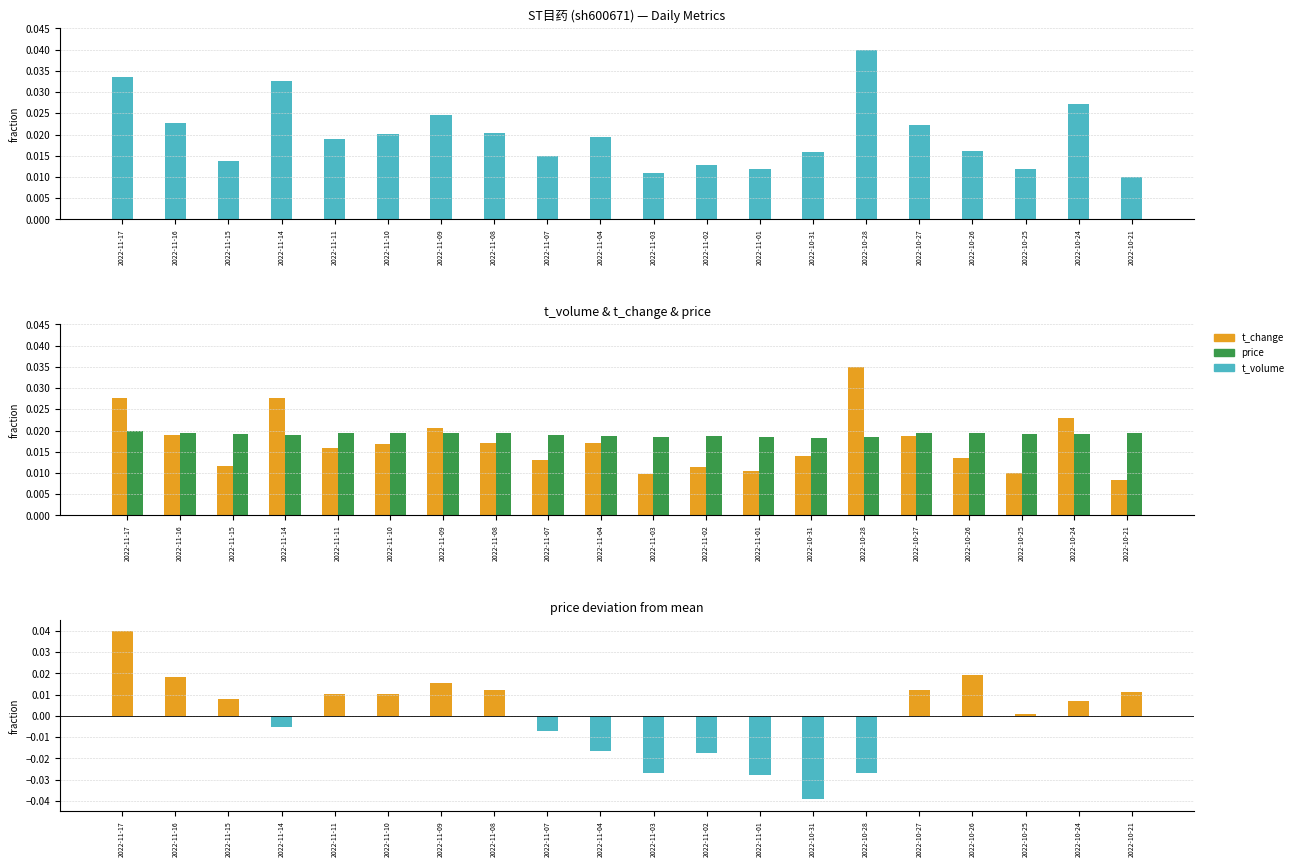

At which category is the sum across all series the highest?

2022-11-17